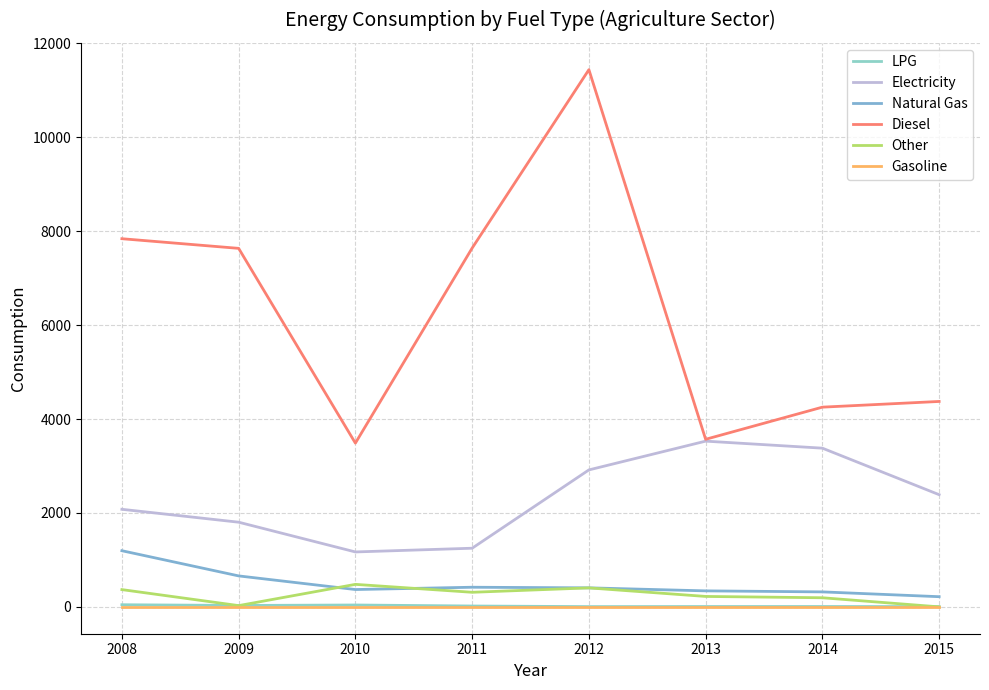

Reading left to right, list all the values displayed in this chart.

LPG: 2008=45.3	2009=29.7	2010=39.8	2011=18.1	2012=5.4	2013=7.1	2014=7.6	2015=5.6
Electricity: 2008=2078.1	2009=1803.3	2010=1169.8	2011=1249.0	2012=2916.9	2013=3529.8	2014=3380.2	2015=2389.4
Natural Gas: 2008=1195.9	2009=659.4	2010=369.1	2011=418.0	2012=405.1	2013=340.7	2014=318.9	2015=216.6
Diesel: 2008=7841.5	2009=7636.0	2010=3487.6	2011=7641.6	2012=11441.9	2013=3569.2	2014=4253.8	2015=4375.1
Other: 2008=367.6	2009=26.7	2010=479.3	2011=310.6	2012=404.2	2013=222.0	2014=193.9	2015=0.0
Gasoline: 2008=0.0	2009=0.0	2010=0.0	2011=0.0	2012=0.0	2013=0.0	2014=0.0	2015=0.0